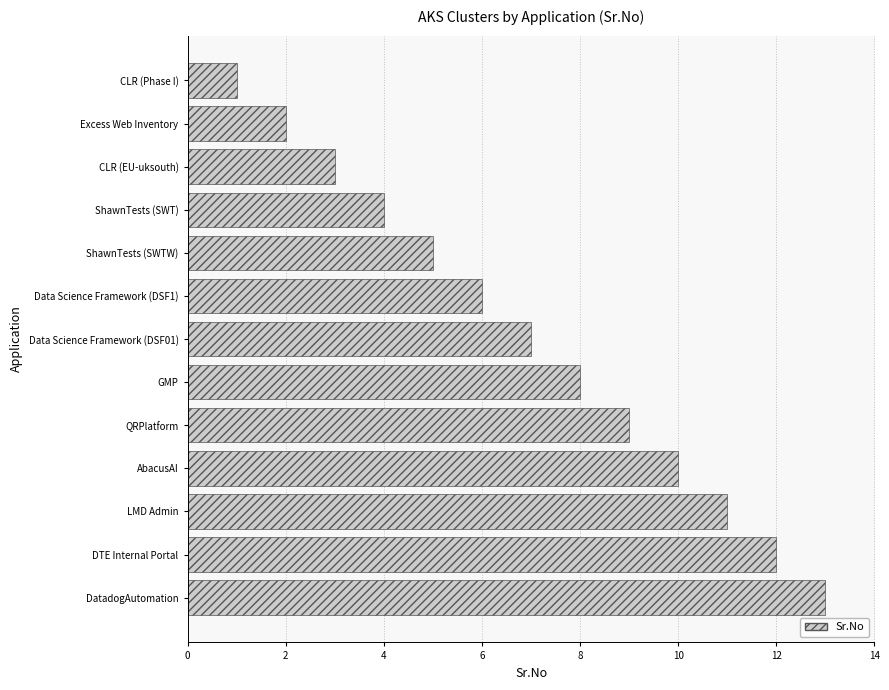

How many categories are shown in the chart?

13